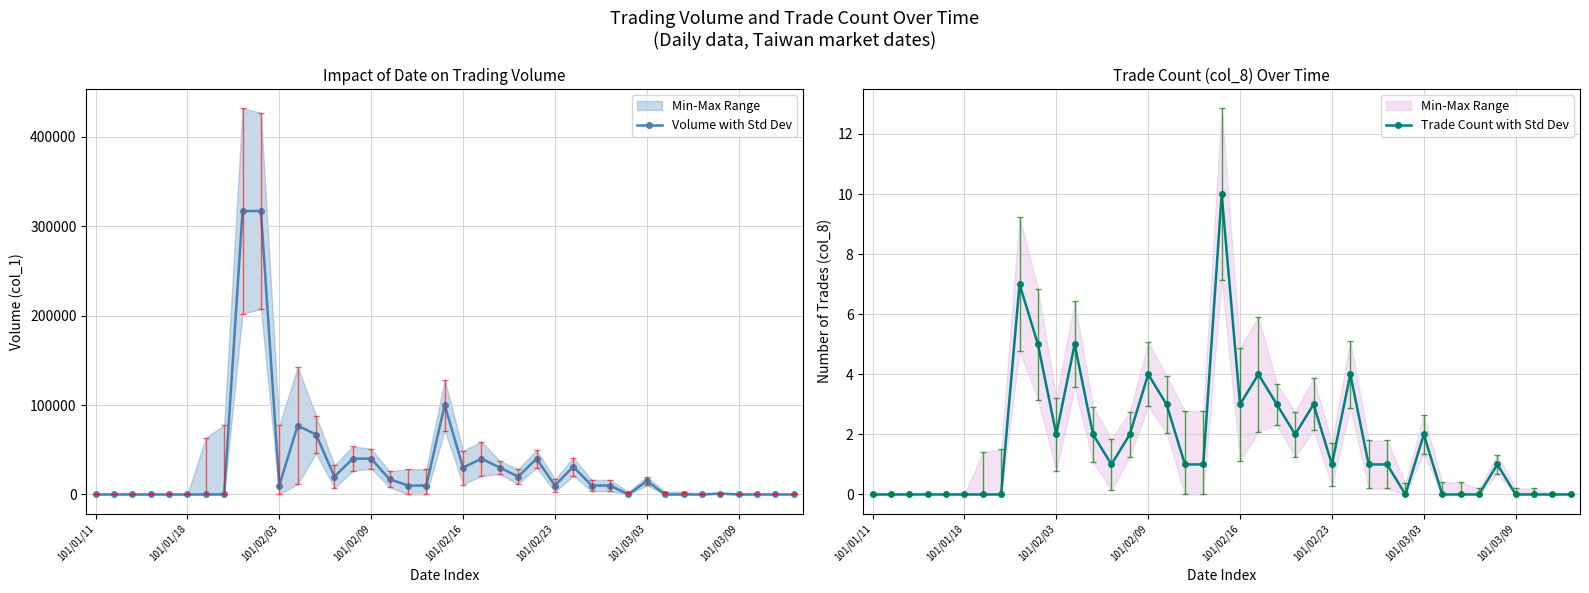

At which category is the sum across all series the highest?

8